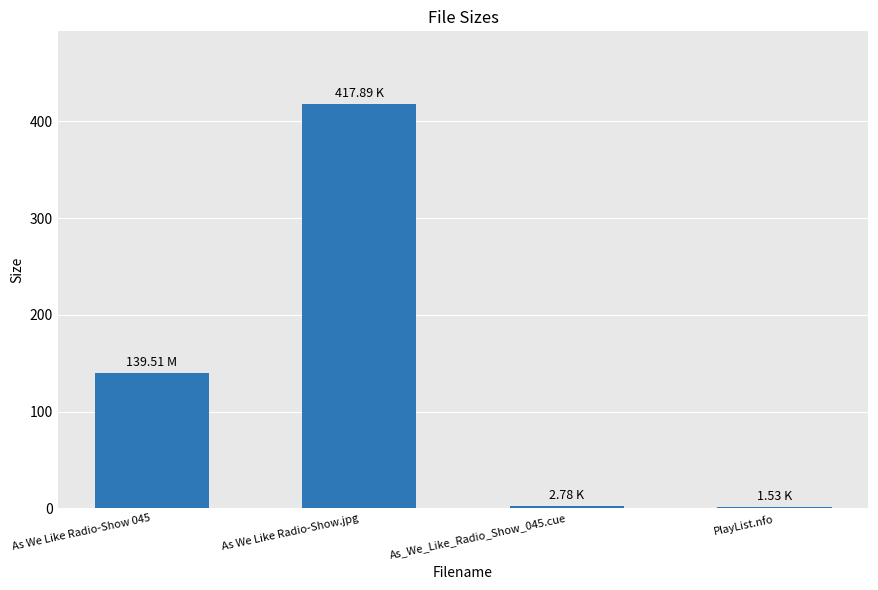

Which category has the highest value across all series?

As We Like Radio-Show.jpg